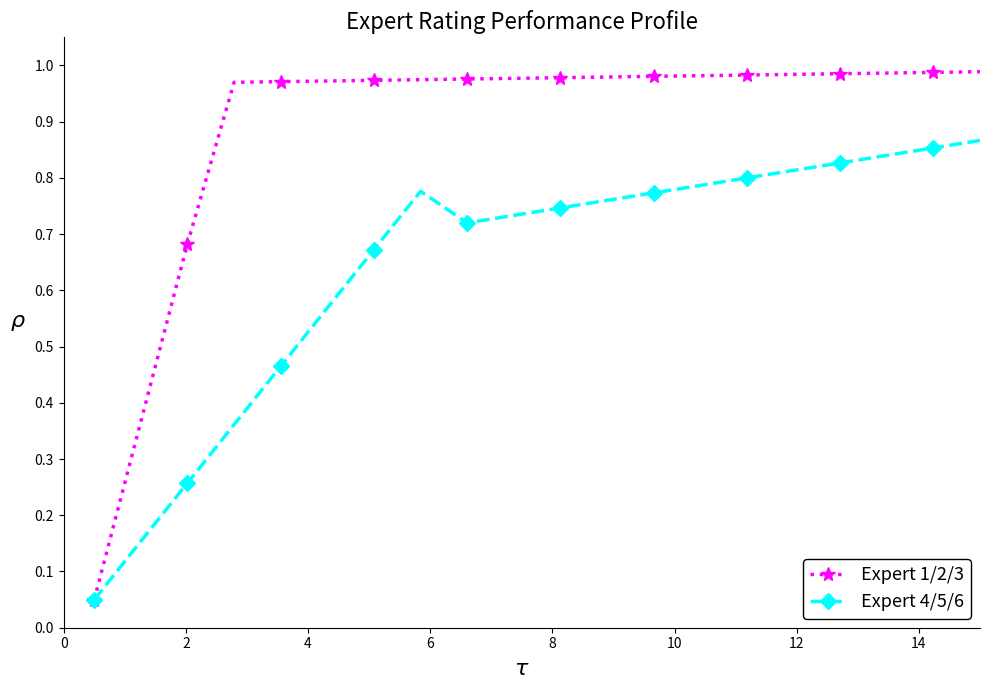

Which series has the largest range (max minus min)?

Expert 1/2/3